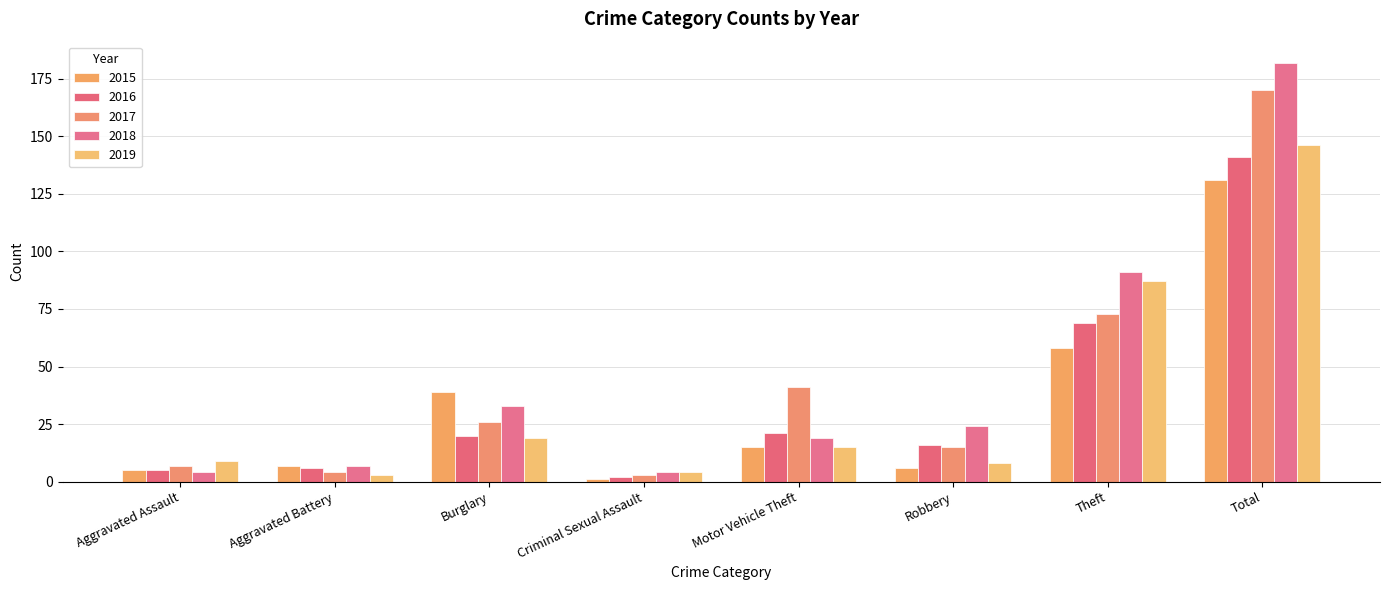

Which series has the widest spread of values?

2018